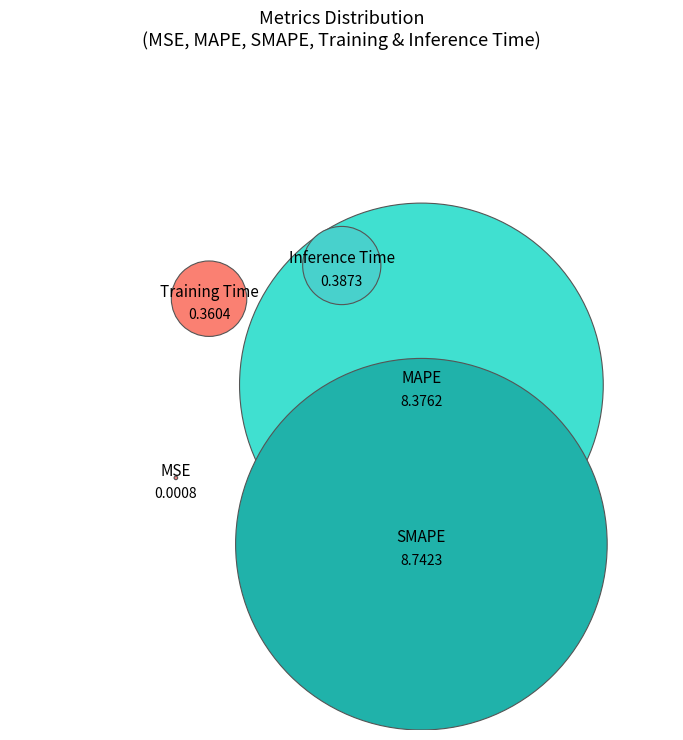

To the nearest percent, what is the difference between the MAPE and SMAPE slice percentages?

2%